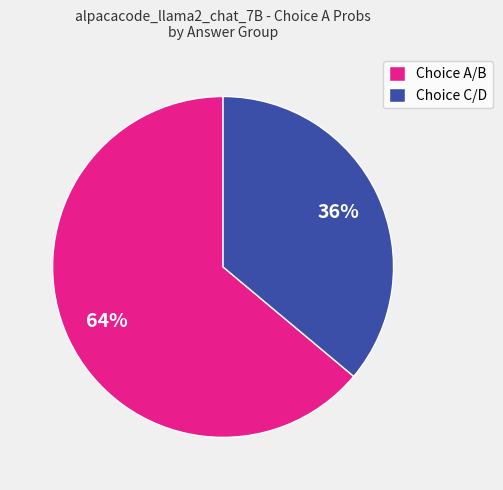

Rank the categories by value from lowest to highest.

Choice C/D, Choice A/B